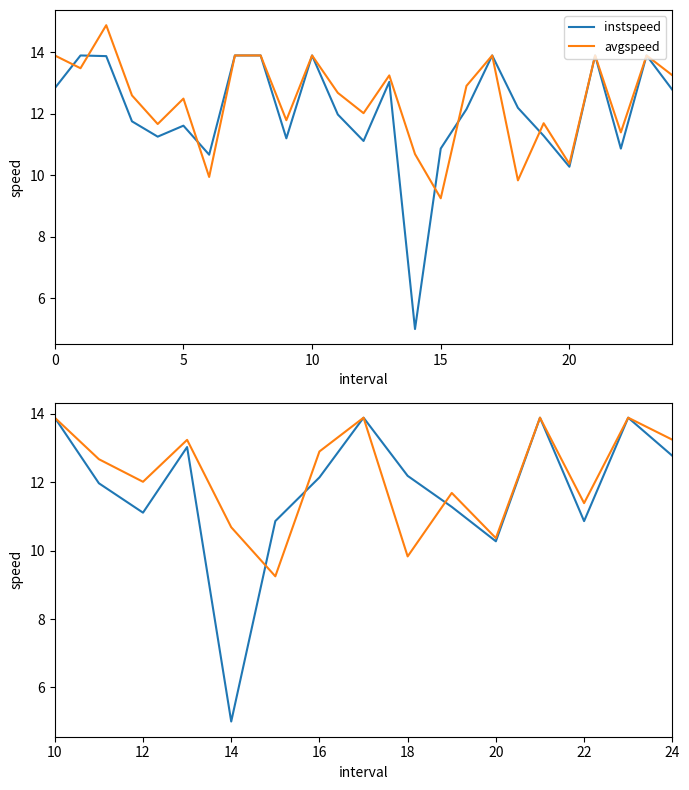

True or false: avgspeed and instspeed cross at least once.

True